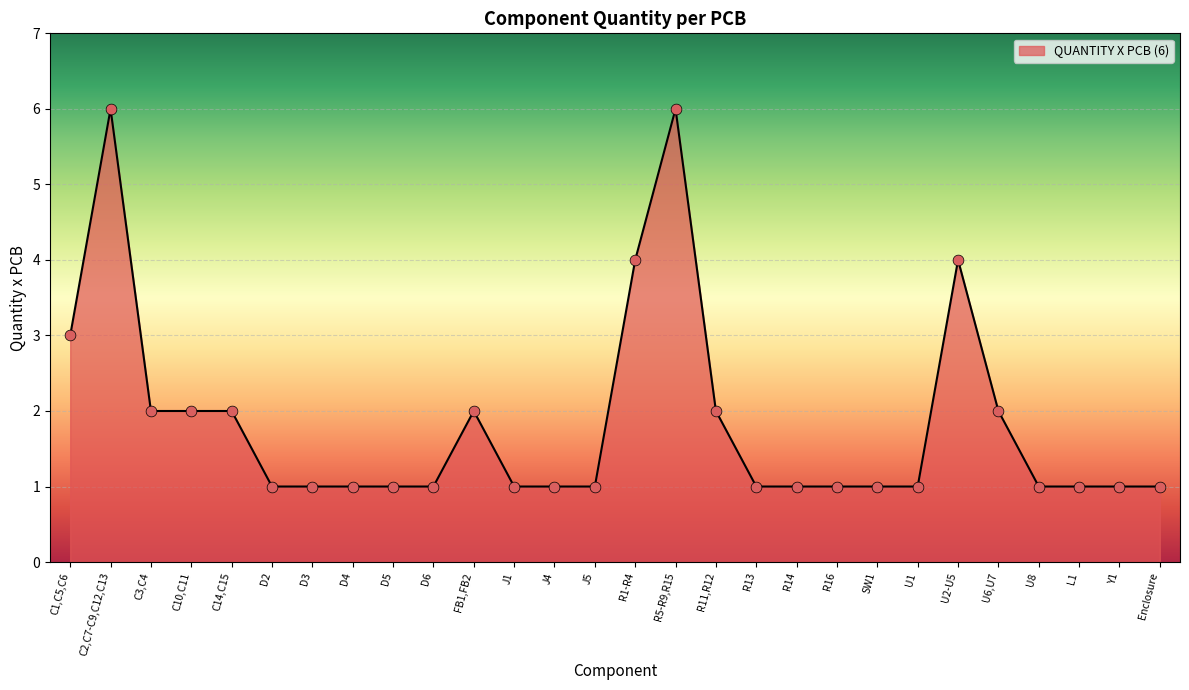

Approximately how many times larger is the value at U2-U5 compared to FB1,FB2?

2.0